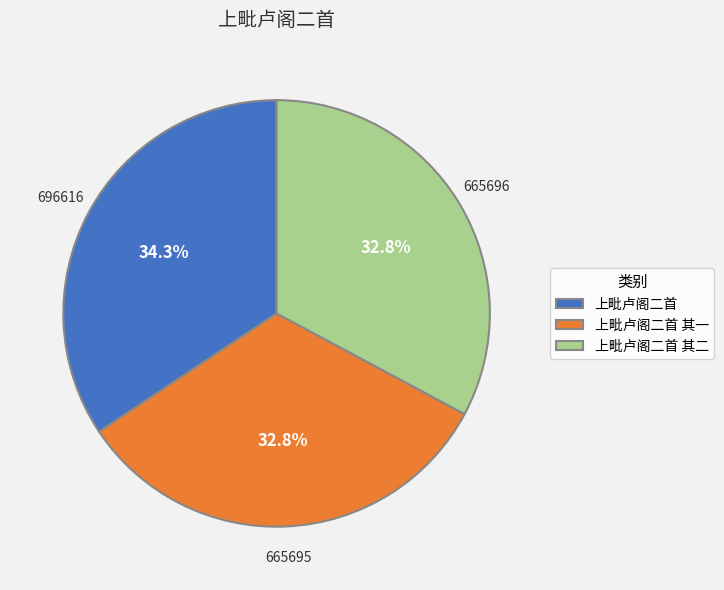

What is the total percentage of 上毗卢阁二首 其二 and 上毗卢阁二首 其一?

65.7%